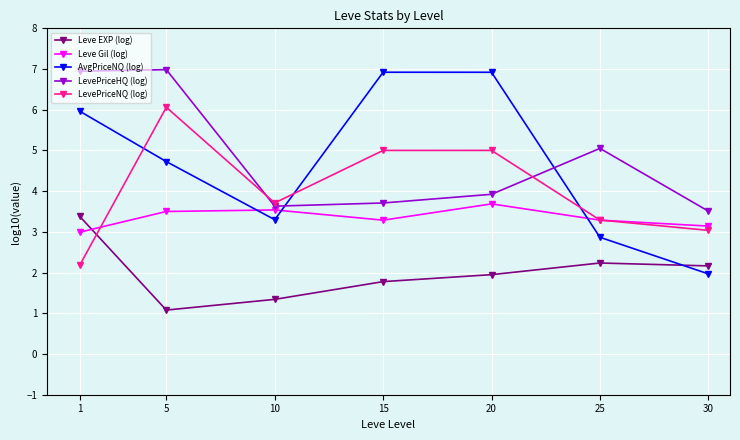

What is the difference between the highest and lowest values at 25?

2.8